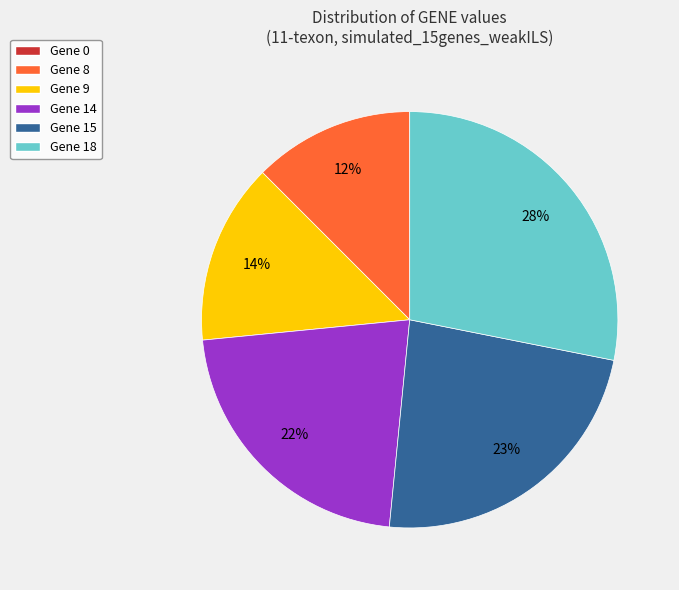

Do Gene 8 and Gene 9 together represent more than half of the pie?

No